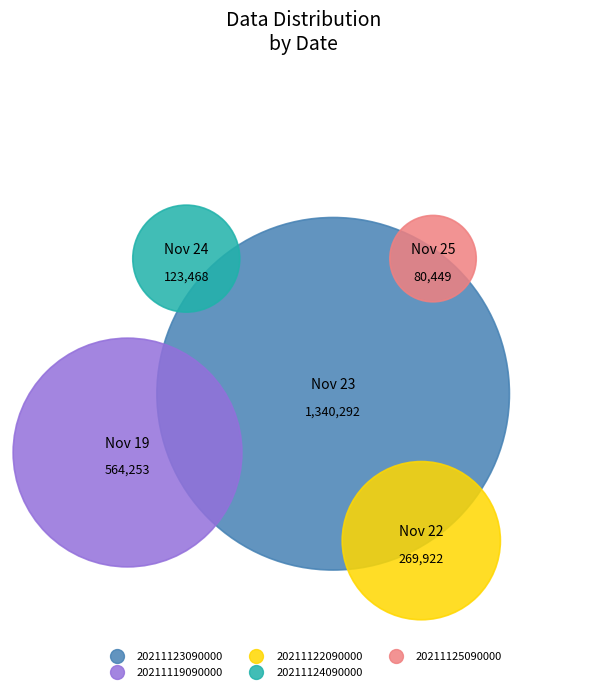

Which category accounts for the majority?

20211123090000